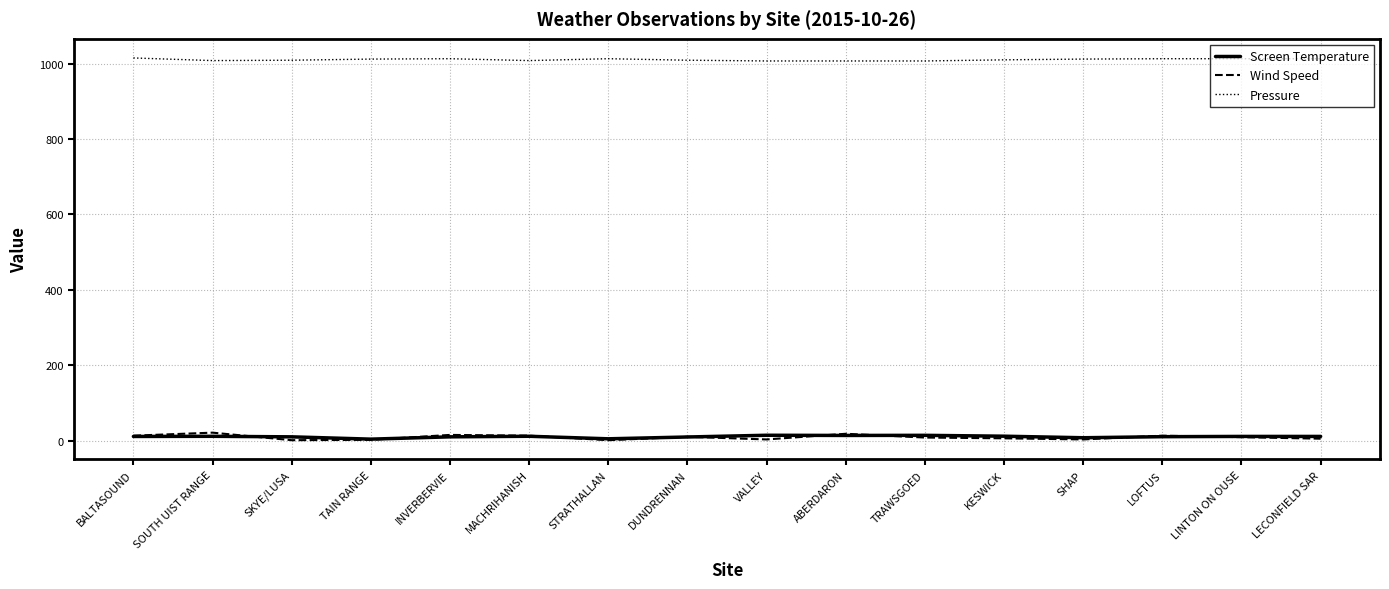

The value of Pressure at SOUTH UIST RANGE is 685.2. True or false?

False